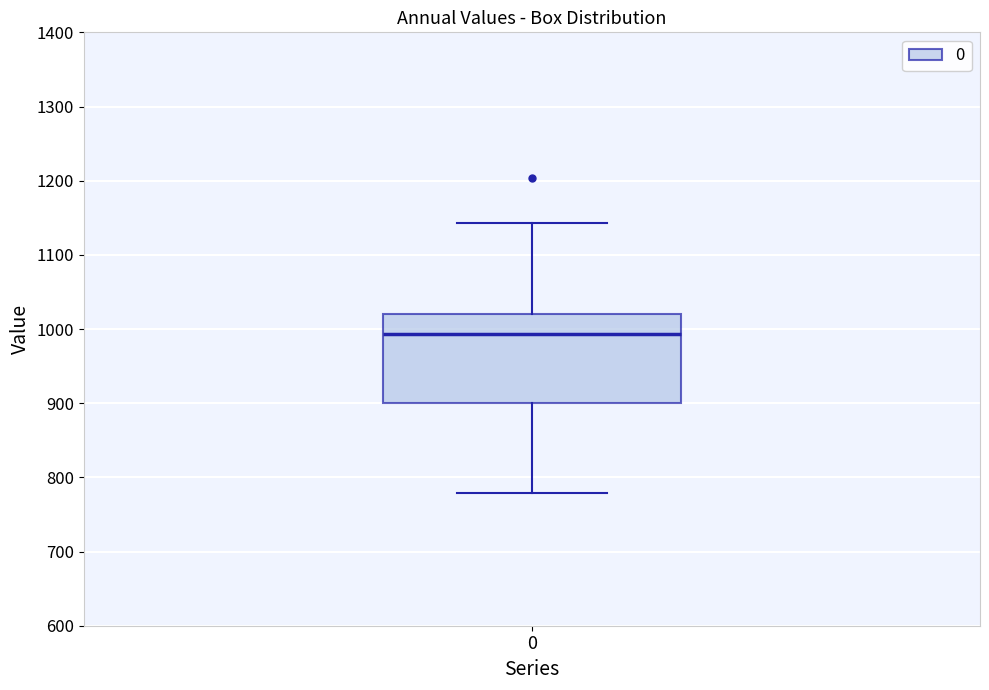

Transcribe this box plot: give where the median line is, the range the box spans, and where the two whiskers end, as read against the y-axis. The values are not printed on the chart, so give them approximately, as read against the axis.

median 990, box 900 to 1020, whiskers 780 to 1140